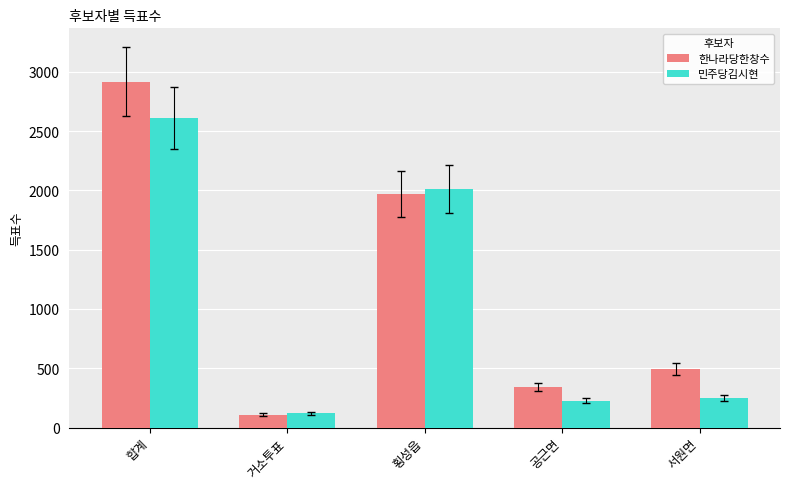

Rank the categories by 한나라당한창수 value from lowest to highest.

거소투표, 공근면, 서원면, 횡성읍, 합계